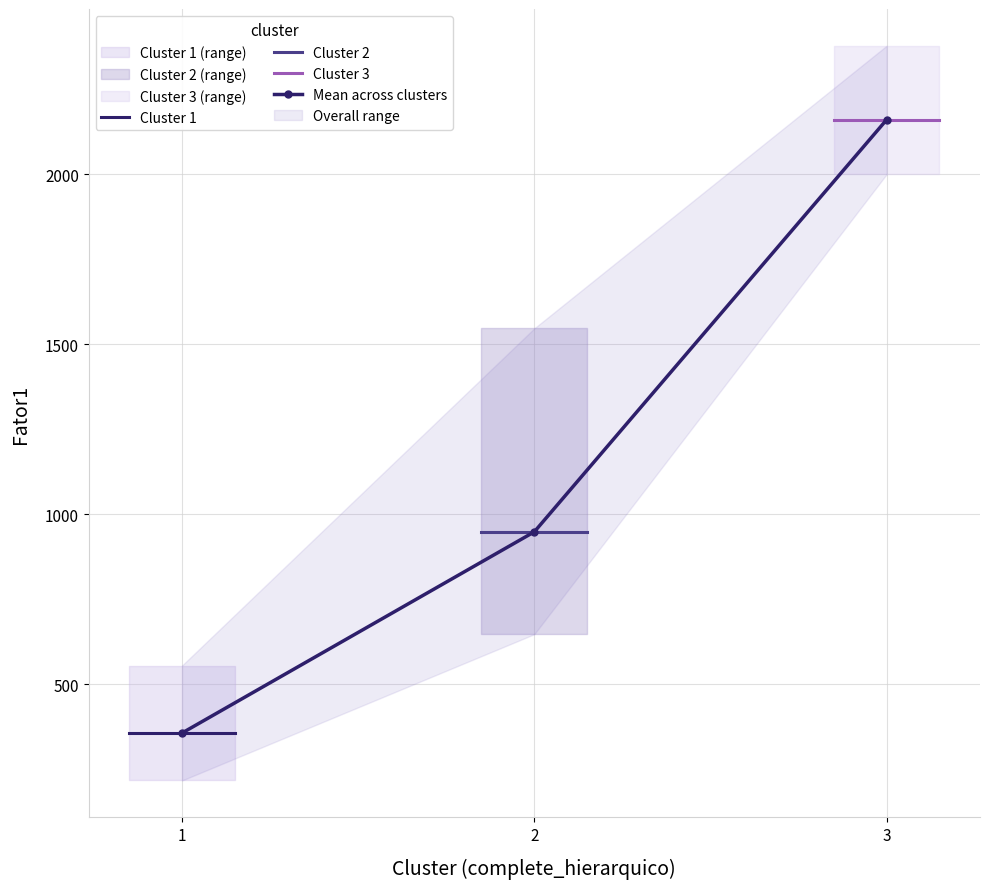

At which label does Mean across clusters reach its minimum?

1